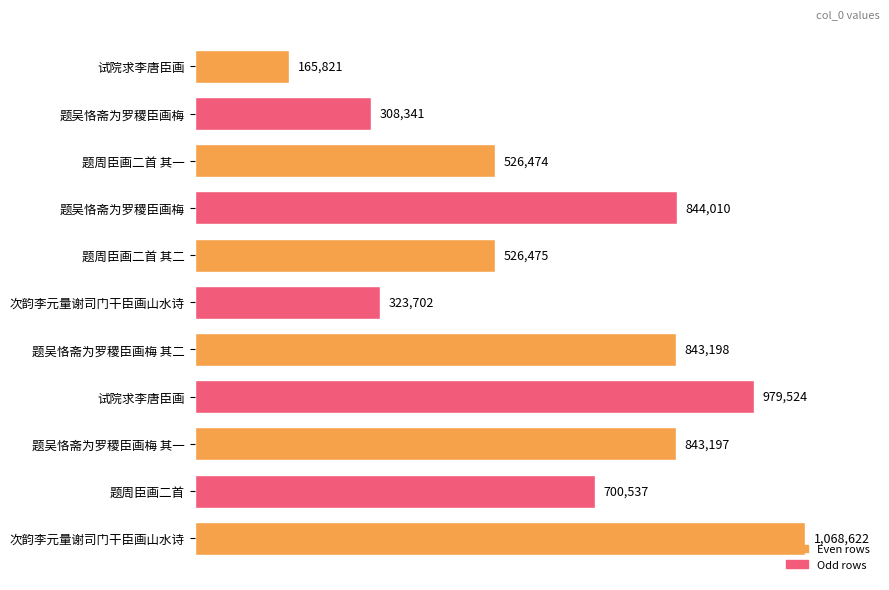

Does the chart contain stacked bars?

No